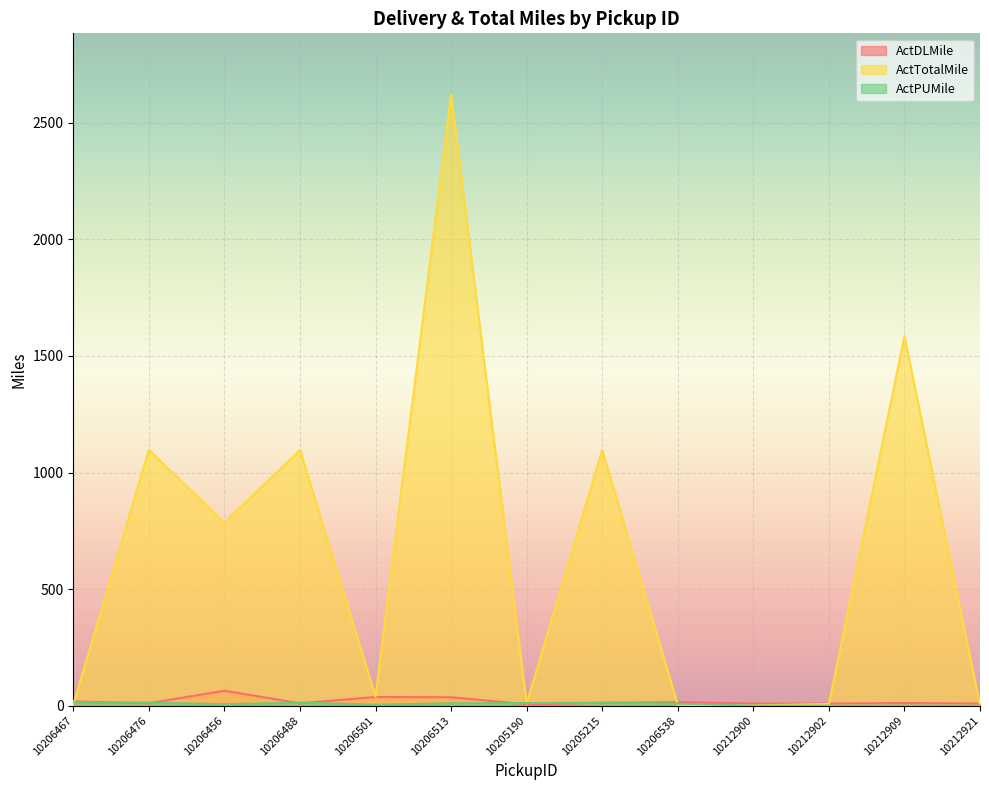

How many lines are shown in the chart?

3